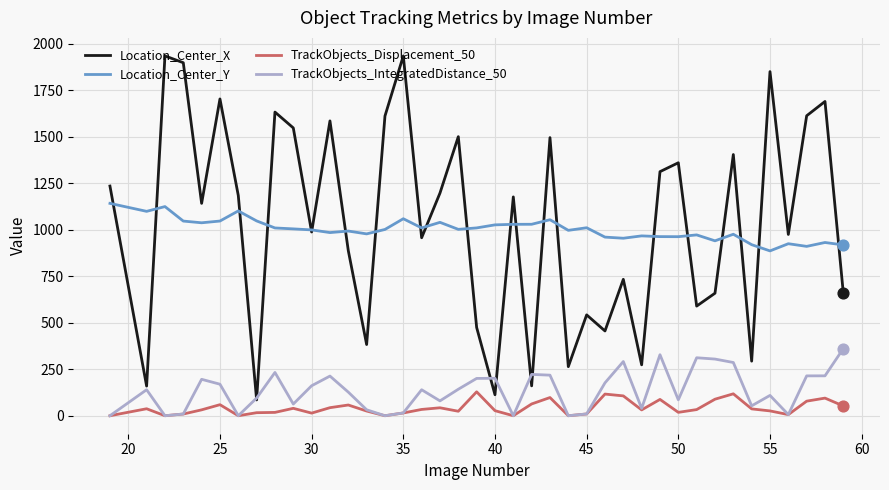

Which series has the largest total across all categories?

Location_Center_X